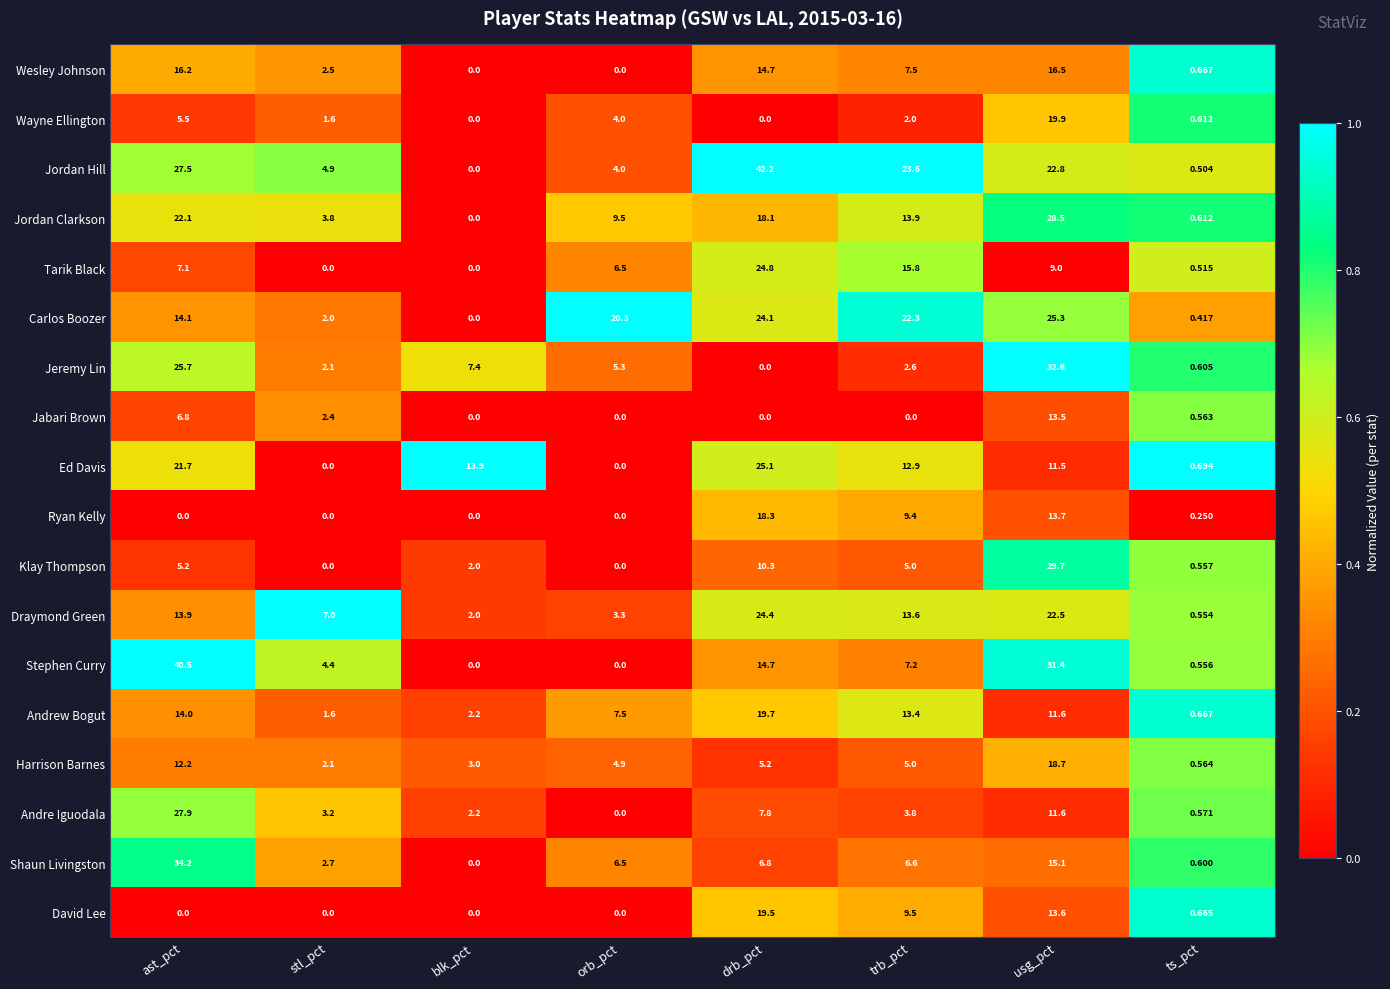

How many positive values does the Ed Davis series have?

6